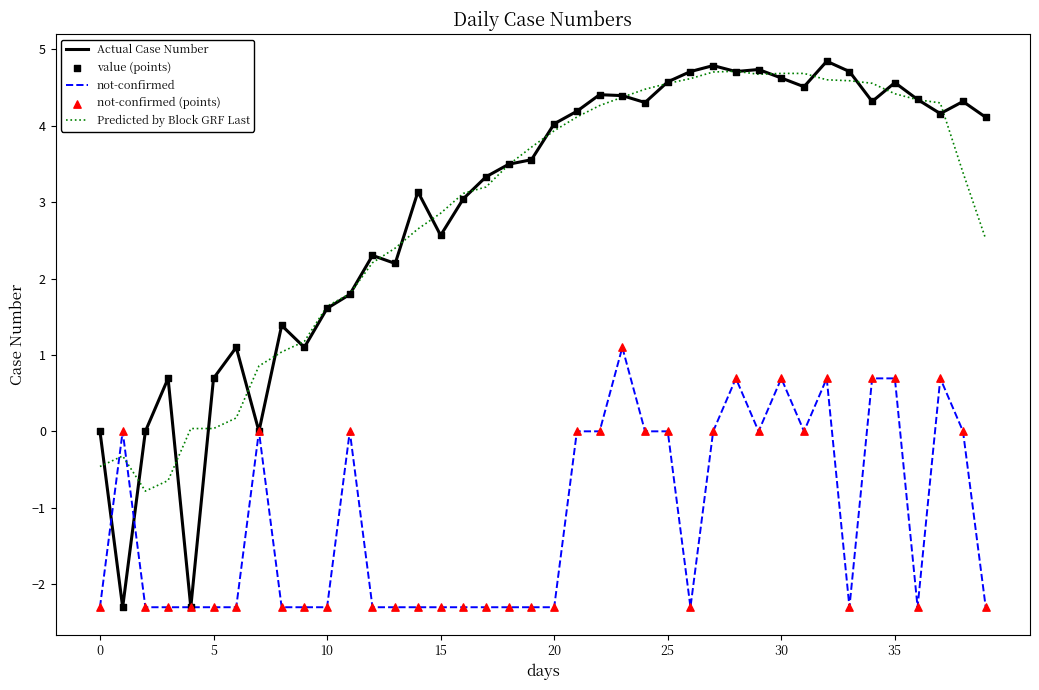

What is the minimum value for not-confirmed?

-2.3